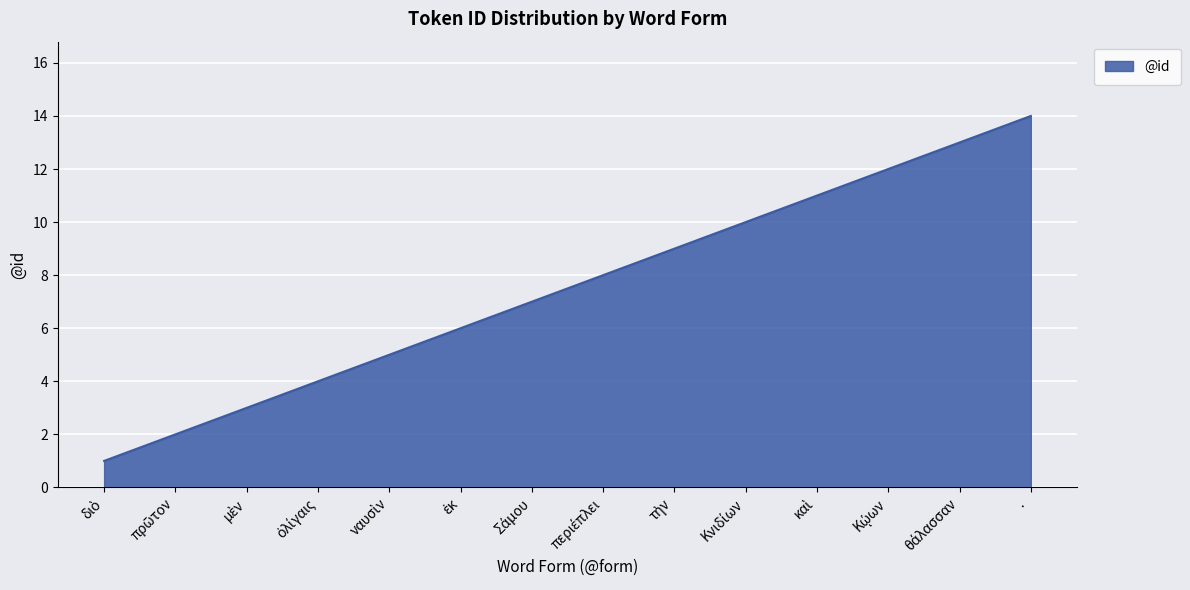

Read the value at ·.

14